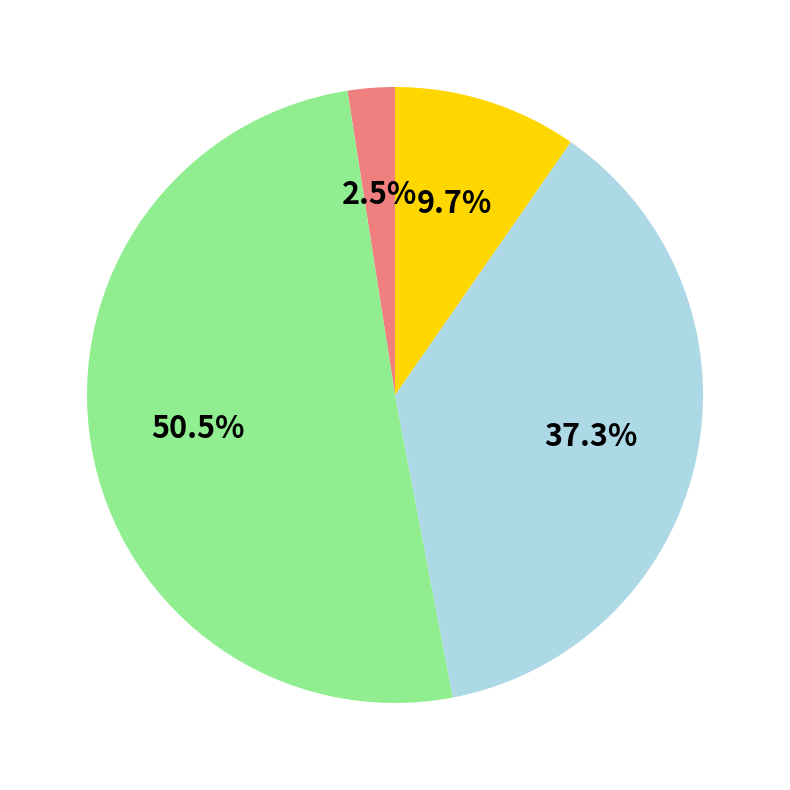

How many segments does this pie chart have?

4